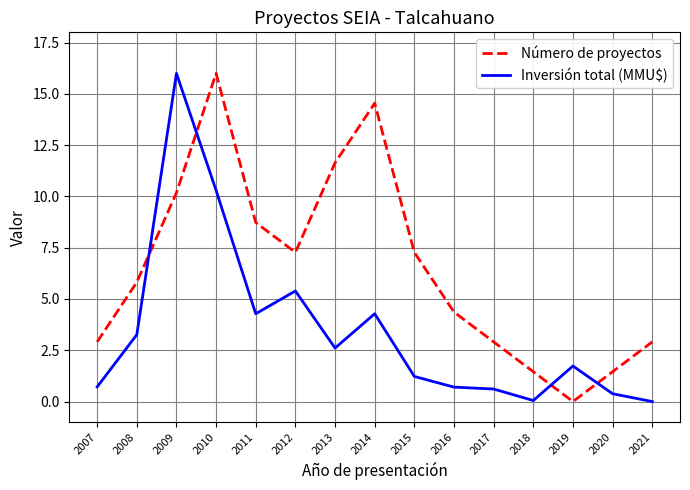

At 2009, list the series in order from smallest to largest.

Número de proyectos, Inversión total (MMU$)